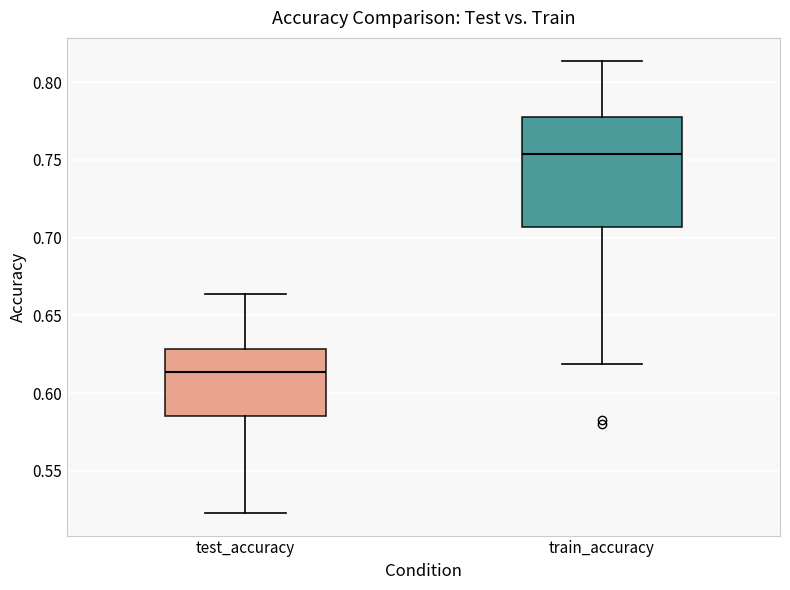

Which box's median line is the highest?

train_accuracy